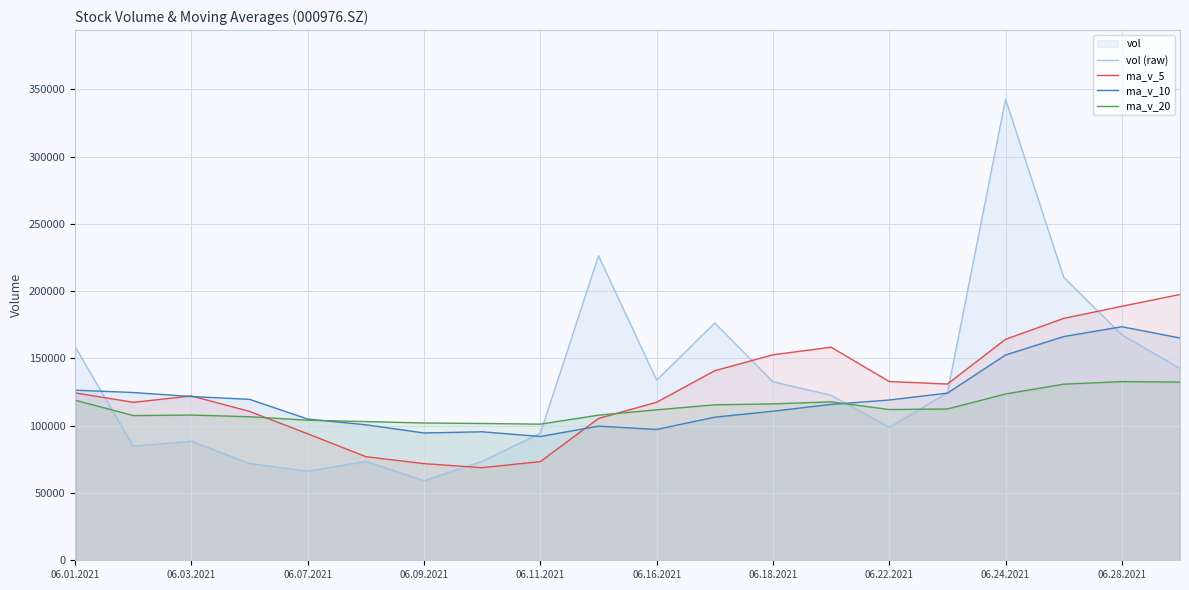

What is the difference between the second highest and second lowest values in the ma_v_10 series?

71627.3